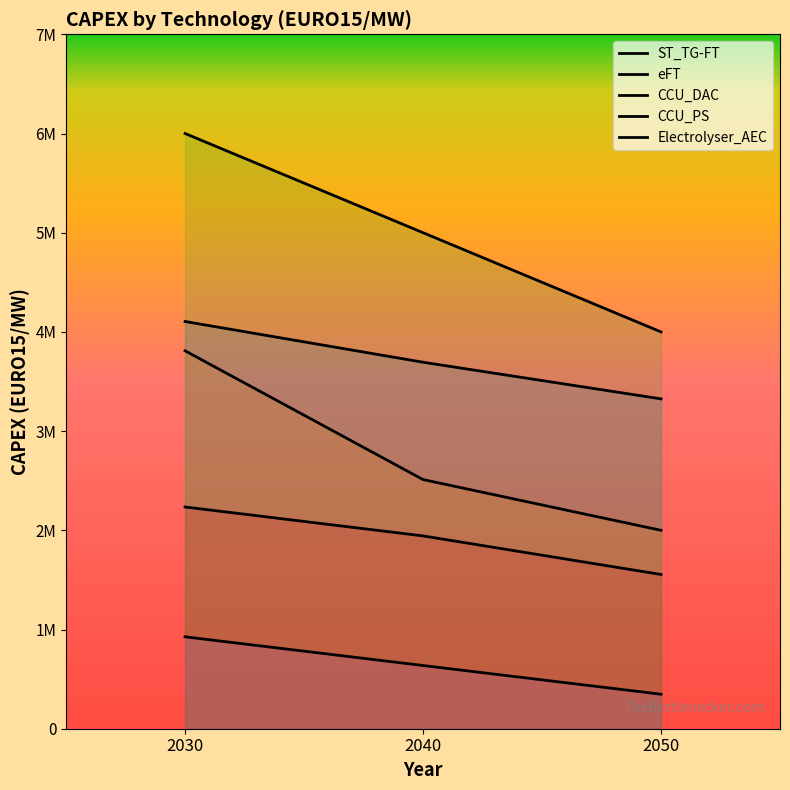

Which category has the lowest value in the Electrolyser_AEC series?

2050